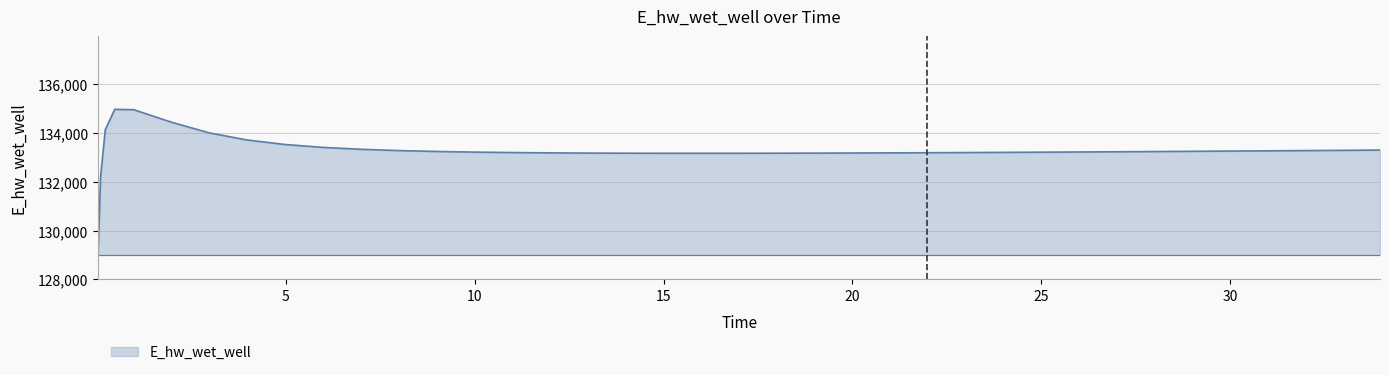

What is the greatest value displayed?

134969.3